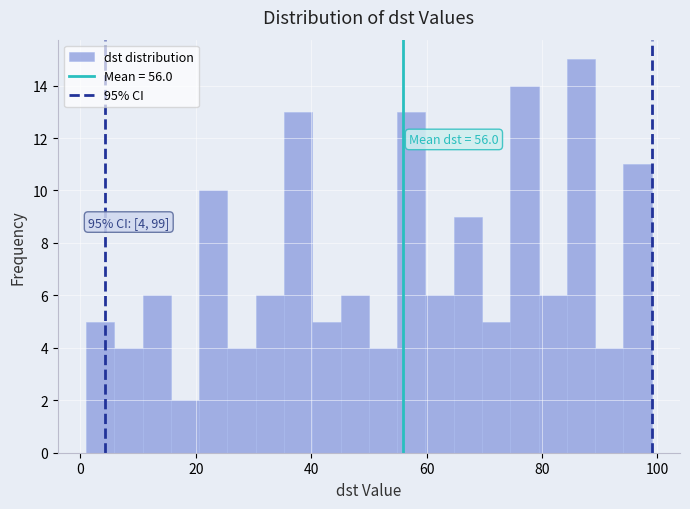

Around what value on the x-axis is the tallest bar? Give the approximate position of its centre, as read against the axis.

86